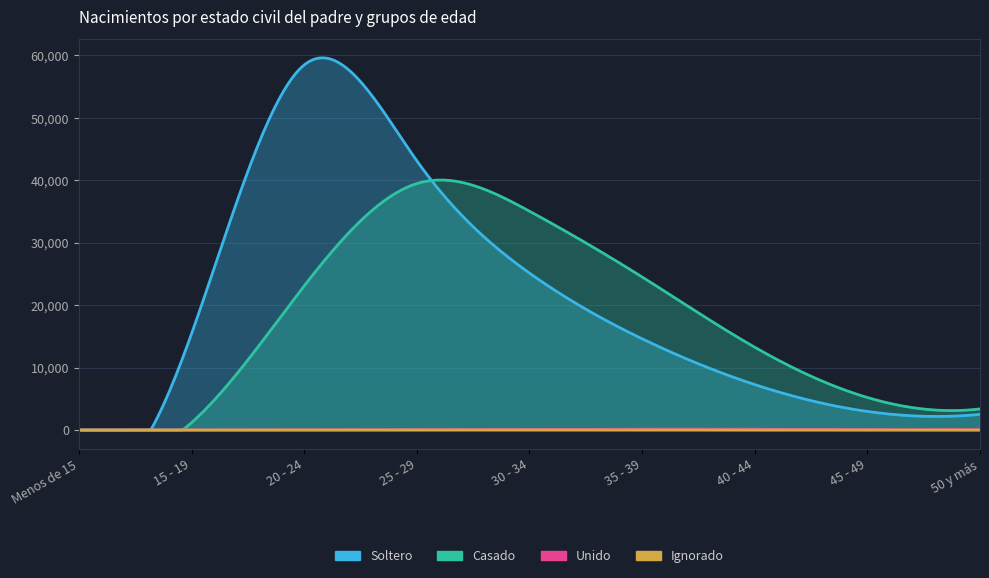

How many distinct data groups are displayed?

4